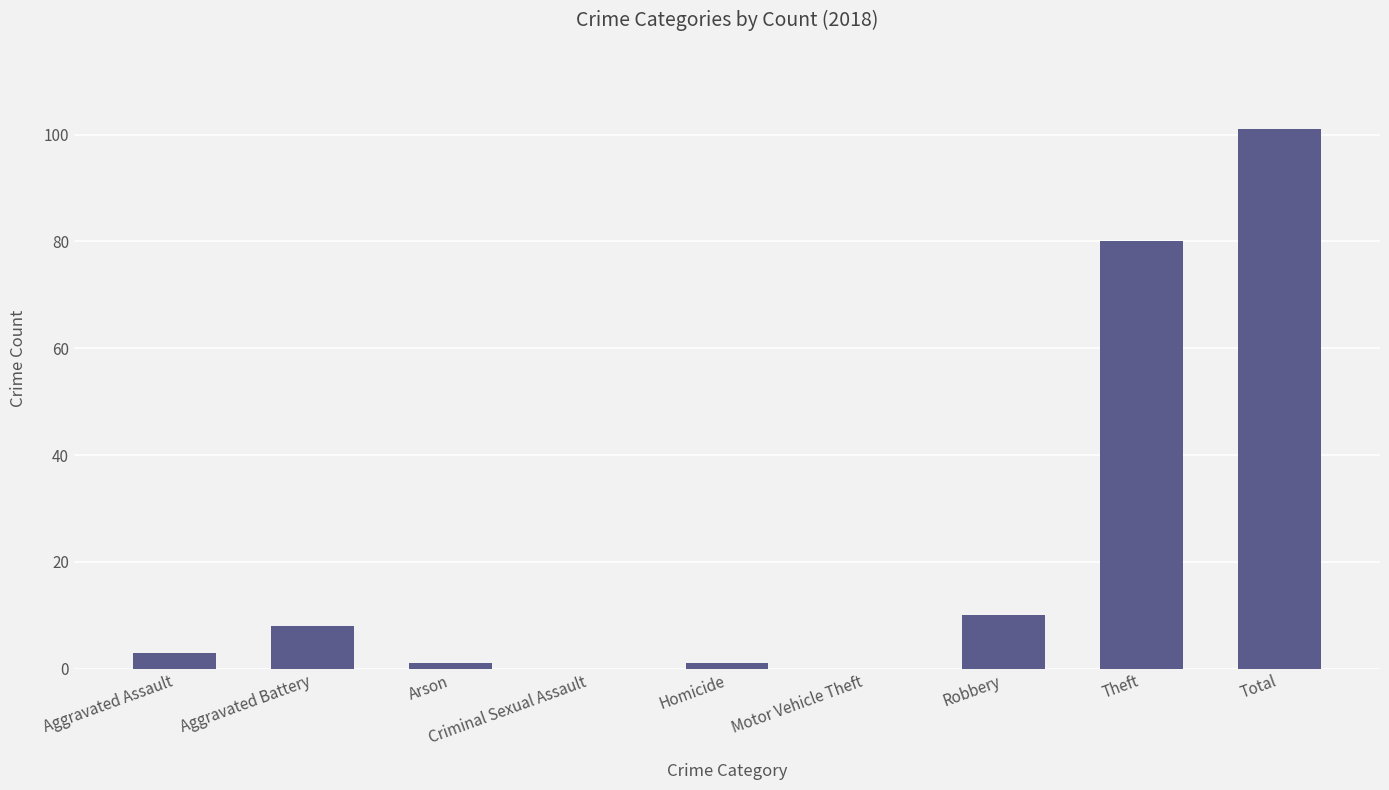

Which label corresponds to the largest value in the chart?

Total